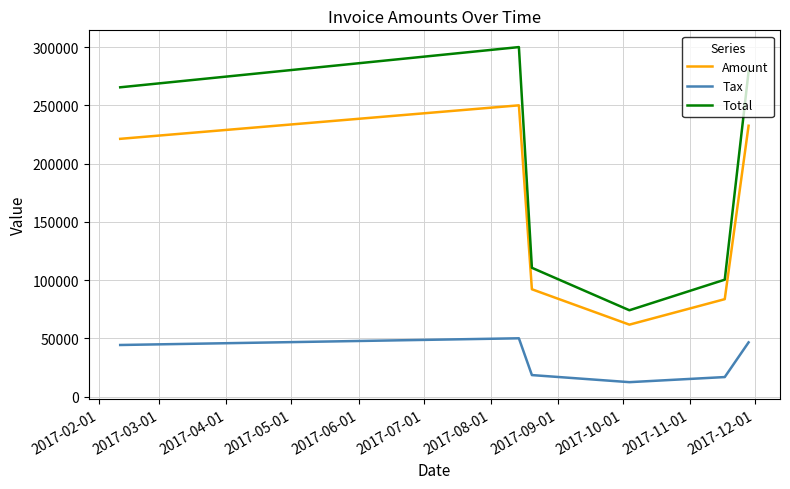

List the series in order of their overall mean, highest first.

Total, Amount, Tax